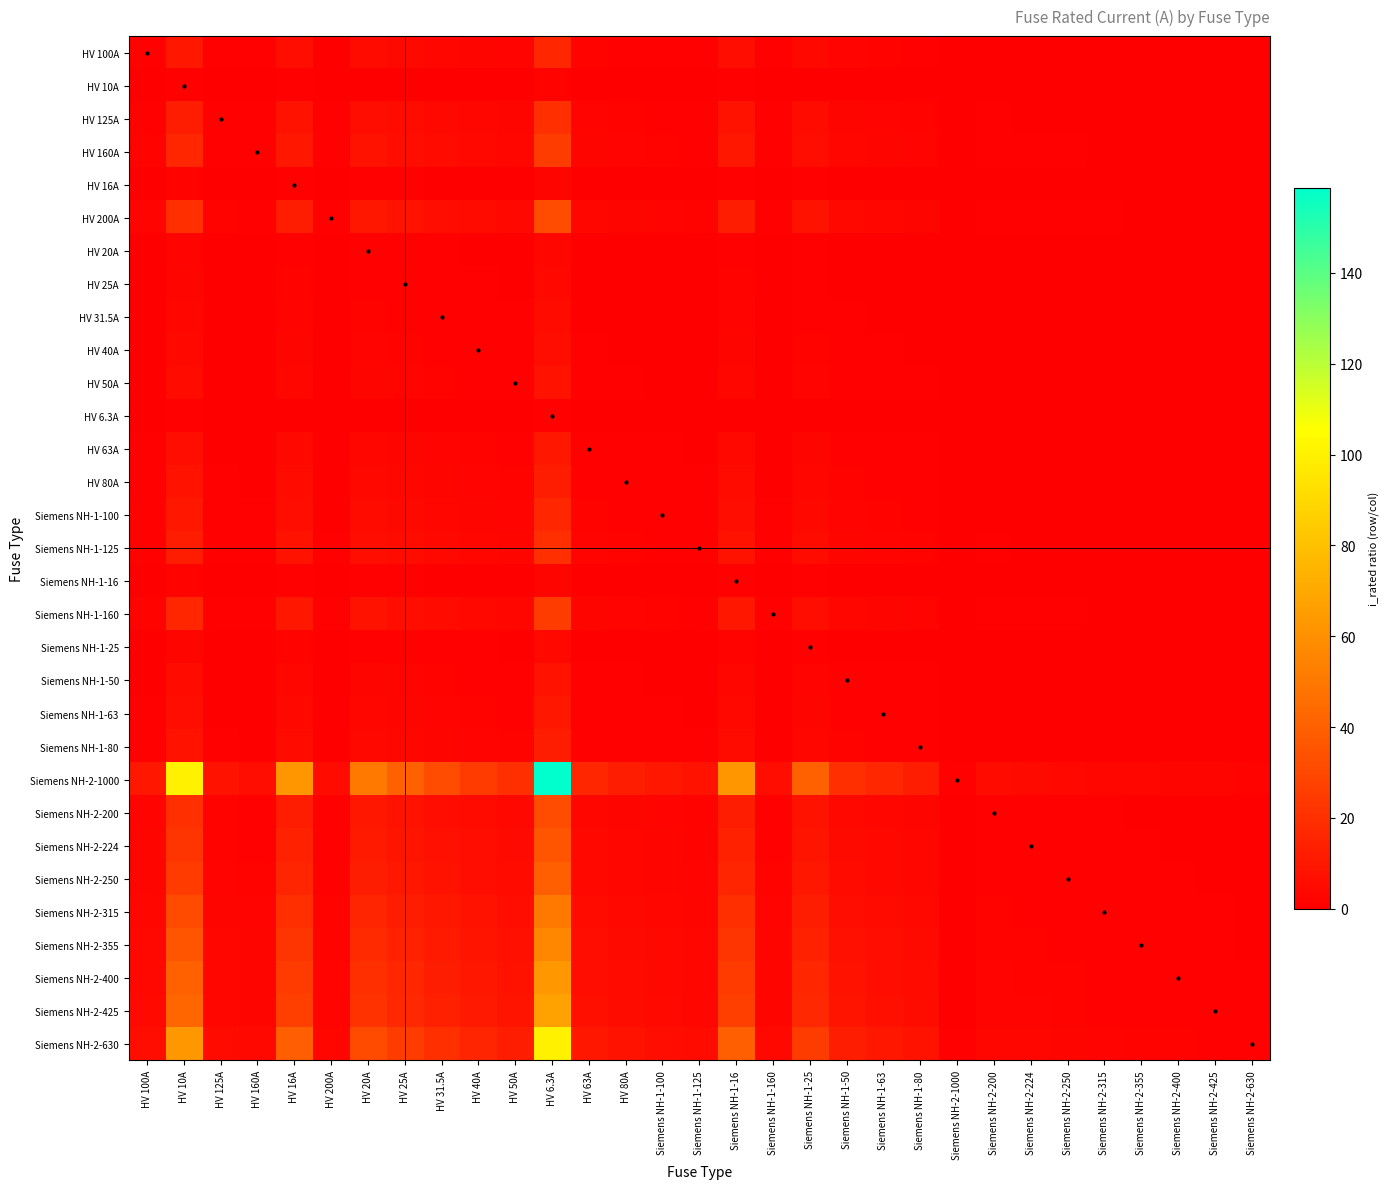

Reading right to left, extract all data points from this chart.

HV 100A: Siemens NH-2-630=0.2	Siemens NH-2-425=0.2	Siemens NH-2-400=0.2	Siemens NH-2-355=0.3	Siemens NH-2-315=0.3	Siemens NH-2-250=0.4	Siemens NH-2-224=0.4	Siemens NH-2-200=0.5	Siemens NH-2-1000=0.1	Siemens NH-1-80=1.2	Siemens NH-1-63=1.6	Siemens NH-1-50=2.0	Siemens NH-1-25=4.0	Siemens NH-1-160=0.6	Siemens NH-1-16=6.2	Siemens NH-1-125=0.8	Siemens NH-1-100=1.0	HV 80A=1.2	HV 63A=1.6	HV 6.3A=15.9	HV 50A=2.0	HV 40A=2.5	HV 31.5A=3.2	HV 25A=4.0	HV 20A=5.0	HV 200A=0.5	HV 16A=6.2	HV 160A=0.6	HV 125A=0.8	HV 10A=10.0	HV 100A=1.0
HV 10A: Siemens NH-2-630=0.0	Siemens NH-2-425=0.0	Siemens NH-2-400=0.0	Siemens NH-2-355=0.0	Siemens NH-2-315=0.0	Siemens NH-2-250=0.0	Siemens NH-2-224=0.0	Siemens NH-2-200=0.1	Siemens NH-2-1000=0.0	Siemens NH-1-80=0.1	Siemens NH-1-63=0.2	Siemens NH-1-50=0.2	Siemens NH-1-25=0.4	Siemens NH-1-160=0.1	Siemens NH-1-16=0.6	Siemens NH-1-125=0.1	Siemens NH-1-100=0.1	HV 80A=0.1	HV 63A=0.2	HV 6.3A=1.6	HV 50A=0.2	HV 40A=0.2	HV 31.5A=0.3	HV 25A=0.4	HV 20A=0.5	HV 200A=0.1	HV 16A=0.6	HV 160A=0.1	HV 125A=0.1	HV 10A=1.0	HV 100A=0.1
HV 125A: Siemens NH-2-630=0.2	Siemens NH-2-425=0.3	Siemens NH-2-400=0.3	Siemens NH-2-355=0.4	Siemens NH-2-315=0.4	Siemens NH-2-250=0.5	Siemens NH-2-224=0.6	Siemens NH-2-200=0.6	Siemens NH-2-1000=0.1	Siemens NH-1-80=1.6	Siemens NH-1-63=2.0	Siemens NH-1-50=2.5	Siemens NH-1-25=5.0	Siemens NH-1-160=0.8	Siemens NH-1-16=7.8	Siemens NH-1-125=1.0	Siemens NH-1-100=1.2	HV 80A=1.6	HV 63A=2.0	HV 6.3A=19.8	HV 50A=2.5	HV 40A=3.1	HV 31.5A=4.0	HV 25A=5.0	HV 20A=6.2	HV 200A=0.6	HV 16A=7.8	HV 160A=0.8	HV 125A=1.0	HV 10A=12.5	HV 100A=1.2
HV 160A: Siemens NH-2-630=0.3	Siemens NH-2-425=0.4	Siemens NH-2-400=0.4	Siemens NH-2-355=0.5	Siemens NH-2-315=0.5	Siemens NH-2-250=0.6	Siemens NH-2-224=0.7	Siemens NH-2-200=0.8	Siemens NH-2-1000=0.2	Siemens NH-1-80=2.0	Siemens NH-1-63=2.5	Siemens NH-1-50=3.2	Siemens NH-1-25=6.4	Siemens NH-1-160=1.0	Siemens NH-1-16=10.0	Siemens NH-1-125=1.3	Siemens NH-1-100=1.6	HV 80A=2.0	HV 63A=2.5	HV 6.3A=25.4	HV 50A=3.2	HV 40A=4.0	HV 31.5A=5.1	HV 25A=6.4	HV 20A=8.0	HV 200A=0.8	HV 16A=10.0	HV 160A=1.0	HV 125A=1.3	HV 10A=16.0	HV 100A=1.6
HV 16A: Siemens NH-2-630=0.0	Siemens NH-2-425=0.0	Siemens NH-2-400=0.0	Siemens NH-2-355=0.0	Siemens NH-2-315=0.1	Siemens NH-2-250=0.1	Siemens NH-2-224=0.1	Siemens NH-2-200=0.1	Siemens NH-2-1000=0.0	Siemens NH-1-80=0.2	Siemens NH-1-63=0.3	Siemens NH-1-50=0.3	Siemens NH-1-25=0.6	Siemens NH-1-160=0.1	Siemens NH-1-16=1.0	Siemens NH-1-125=0.1	Siemens NH-1-100=0.2	HV 80A=0.2	HV 63A=0.3	HV 6.3A=2.5	HV 50A=0.3	HV 40A=0.4	HV 31.5A=0.5	HV 25A=0.6	HV 20A=0.8	HV 200A=0.1	HV 16A=1.0	HV 160A=0.1	HV 125A=0.1	HV 10A=1.6	HV 100A=0.2
HV 200A: Siemens NH-2-630=0.3	Siemens NH-2-425=0.5	Siemens NH-2-400=0.5	Siemens NH-2-355=0.6	Siemens NH-2-315=0.6	Siemens NH-2-250=0.8	Siemens NH-2-224=0.9	Siemens NH-2-200=1.0	Siemens NH-2-1000=0.2	Siemens NH-1-80=2.5	Siemens NH-1-63=3.2	Siemens NH-1-50=4.0	Siemens NH-1-25=8.0	Siemens NH-1-160=1.2	Siemens NH-1-16=12.5	Siemens NH-1-125=1.6	Siemens NH-1-100=2.0	HV 80A=2.5	HV 63A=3.2	HV 6.3A=31.7	HV 50A=4.0	HV 40A=5.0	HV 31.5A=6.3	HV 25A=8.0	HV 20A=10.0	HV 200A=1.0	HV 16A=12.5	HV 160A=1.2	HV 125A=1.6	HV 10A=20.0	HV 100A=2.0
HV 20A: Siemens NH-2-630=0.0	Siemens NH-2-425=0.0	Siemens NH-2-400=0.1	Siemens NH-2-355=0.1	Siemens NH-2-315=0.1	Siemens NH-2-250=0.1	Siemens NH-2-224=0.1	Siemens NH-2-200=0.1	Siemens NH-2-1000=0.0	Siemens NH-1-80=0.2	Siemens NH-1-63=0.3	Siemens NH-1-50=0.4	Siemens NH-1-25=0.8	Siemens NH-1-160=0.1	Siemens NH-1-16=1.2	Siemens NH-1-125=0.2	Siemens NH-1-100=0.2	HV 80A=0.2	HV 63A=0.3	HV 6.3A=3.2	HV 50A=0.4	HV 40A=0.5	HV 31.5A=0.6	HV 25A=0.8	HV 20A=1.0	HV 200A=0.1	HV 16A=1.2	HV 160A=0.1	HV 125A=0.2	HV 10A=2.0	HV 100A=0.2
HV 25A: Siemens NH-2-630=0.0	Siemens NH-2-425=0.1	Siemens NH-2-400=0.1	Siemens NH-2-355=0.1	Siemens NH-2-315=0.1	Siemens NH-2-250=0.1	Siemens NH-2-224=0.1	Siemens NH-2-200=0.1	Siemens NH-2-1000=0.0	Siemens NH-1-80=0.3	Siemens NH-1-63=0.4	Siemens NH-1-50=0.5	Siemens NH-1-25=1.0	Siemens NH-1-160=0.2	Siemens NH-1-16=1.6	Siemens NH-1-125=0.2	Siemens NH-1-100=0.2	HV 80A=0.3	HV 63A=0.4	HV 6.3A=4.0	HV 50A=0.5	HV 40A=0.6	HV 31.5A=0.8	HV 25A=1.0	HV 20A=1.2	HV 200A=0.1	HV 16A=1.6	HV 160A=0.2	HV 125A=0.2	HV 10A=2.5	HV 100A=0.2
HV 31.5A: Siemens NH-2-630=0.1	Siemens NH-2-425=0.1	Siemens NH-2-400=0.1	Siemens NH-2-355=0.1	Siemens NH-2-315=0.1	Siemens NH-2-250=0.1	Siemens NH-2-224=0.1	Siemens NH-2-200=0.2	Siemens NH-2-1000=0.0	Siemens NH-1-80=0.4	Siemens NH-1-63=0.5	Siemens NH-1-50=0.6	Siemens NH-1-25=1.3	Siemens NH-1-160=0.2	Siemens NH-1-16=2.0	Siemens NH-1-125=0.3	Siemens NH-1-100=0.3	HV 80A=0.4	HV 63A=0.5	HV 6.3A=5.0	HV 50A=0.6	HV 40A=0.8	HV 31.5A=1.0	HV 25A=1.3	HV 20A=1.6	HV 200A=0.2	HV 16A=2.0	HV 160A=0.2	HV 125A=0.3	HV 10A=3.1	HV 100A=0.3
HV 40A: Siemens NH-2-630=0.1	Siemens NH-2-425=0.1	Siemens NH-2-400=0.1	Siemens NH-2-355=0.1	Siemens NH-2-315=0.1	Siemens NH-2-250=0.2	Siemens NH-2-224=0.2	Siemens NH-2-200=0.2	Siemens NH-2-1000=0.0	Siemens NH-1-80=0.5	Siemens NH-1-63=0.6	Siemens NH-1-50=0.8	Siemens NH-1-25=1.6	Siemens NH-1-160=0.2	Siemens NH-1-16=2.5	Siemens NH-1-125=0.3	Siemens NH-1-100=0.4	HV 80A=0.5	HV 63A=0.6	HV 6.3A=6.3	HV 50A=0.8	HV 40A=1.0	HV 31.5A=1.3	HV 25A=1.6	HV 20A=2.0	HV 200A=0.2	HV 16A=2.5	HV 160A=0.2	HV 125A=0.3	HV 10A=4.0	HV 100A=0.4
HV 50A: Siemens NH-2-630=0.1	Siemens NH-2-425=0.1	Siemens NH-2-400=0.1	Siemens NH-2-355=0.1	Siemens NH-2-315=0.2	Siemens NH-2-250=0.2	Siemens NH-2-224=0.2	Siemens NH-2-200=0.2	Siemens NH-2-1000=0.1	Siemens NH-1-80=0.6	Siemens NH-1-63=0.8	Siemens NH-1-50=1.0	Siemens NH-1-25=2.0	Siemens NH-1-160=0.3	Siemens NH-1-16=3.1	Siemens NH-1-125=0.4	Siemens NH-1-100=0.5	HV 80A=0.6	HV 63A=0.8	HV 6.3A=7.9	HV 50A=1.0	HV 40A=1.2	HV 31.5A=1.6	HV 25A=2.0	HV 20A=2.5	HV 200A=0.2	HV 16A=3.1	HV 160A=0.3	HV 125A=0.4	HV 10A=5.0	HV 100A=0.5
HV 6.3A: Siemens NH-2-630=0.0	Siemens NH-2-425=0.0	Siemens NH-2-400=0.0	Siemens NH-2-355=0.0	Siemens NH-2-315=0.0	Siemens NH-2-250=0.0	Siemens NH-2-224=0.0	Siemens NH-2-200=0.0	Siemens NH-2-1000=0.0	Siemens NH-1-80=0.1	Siemens NH-1-63=0.1	Siemens NH-1-50=0.1	Siemens NH-1-25=0.3	Siemens NH-1-160=0.0	Siemens NH-1-16=0.4	Siemens NH-1-125=0.1	Siemens NH-1-100=0.1	HV 80A=0.1	HV 63A=0.1	HV 6.3A=1.0	HV 50A=0.1	HV 40A=0.2	HV 31.5A=0.2	HV 25A=0.3	HV 20A=0.3	HV 200A=0.0	HV 16A=0.4	HV 160A=0.0	HV 125A=0.1	HV 10A=0.6	HV 100A=0.1
HV 63A: Siemens NH-2-630=0.1	Siemens NH-2-425=0.1	Siemens NH-2-400=0.2	Siemens NH-2-355=0.2	Siemens NH-2-315=0.2	Siemens NH-2-250=0.3	Siemens NH-2-224=0.3	Siemens NH-2-200=0.3	Siemens NH-2-1000=0.1	Siemens NH-1-80=0.8	Siemens NH-1-63=1.0	Siemens NH-1-50=1.3	Siemens NH-1-25=2.5	Siemens NH-1-160=0.4	Siemens NH-1-16=3.9	Siemens NH-1-125=0.5	Siemens NH-1-100=0.6	HV 80A=0.8	HV 63A=1.0	HV 6.3A=10.0	HV 50A=1.3	HV 40A=1.6	HV 31.5A=2.0	HV 25A=2.5	HV 20A=3.1	HV 200A=0.3	HV 16A=3.9	HV 160A=0.4	HV 125A=0.5	HV 10A=6.3	HV 100A=0.6
HV 80A: Siemens NH-2-630=0.1	Siemens NH-2-425=0.2	Siemens NH-2-400=0.2	Siemens NH-2-355=0.2	Siemens NH-2-315=0.3	Siemens NH-2-250=0.3	Siemens NH-2-224=0.4	Siemens NH-2-200=0.4	Siemens NH-2-1000=0.1	Siemens NH-1-80=1.0	Siemens NH-1-63=1.3	Siemens NH-1-50=1.6	Siemens NH-1-25=3.2	Siemens NH-1-160=0.5	Siemens NH-1-16=5.0	Siemens NH-1-125=0.6	Siemens NH-1-100=0.8	HV 80A=1.0	HV 63A=1.3	HV 6.3A=12.7	HV 50A=1.6	HV 40A=2.0	HV 31.5A=2.5	HV 25A=3.2	HV 20A=4.0	HV 200A=0.4	HV 16A=5.0	HV 160A=0.5	HV 125A=0.6	HV 10A=8.0	HV 100A=0.8
Siemens NH-1-100: Siemens NH-2-630=0.2	Siemens NH-2-425=0.2	Siemens NH-2-400=0.2	Siemens NH-2-355=0.3	Siemens NH-2-315=0.3	Siemens NH-2-250=0.4	Siemens NH-2-224=0.4	Siemens NH-2-200=0.5	Siemens NH-2-1000=0.1	Siemens NH-1-80=1.2	Siemens NH-1-63=1.6	Siemens NH-1-50=2.0	Siemens NH-1-25=4.0	Siemens NH-1-160=0.6	Siemens NH-1-16=6.2	Siemens NH-1-125=0.8	Siemens NH-1-100=1.0	HV 80A=1.2	HV 63A=1.6	HV 6.3A=15.9	HV 50A=2.0	HV 40A=2.5	HV 31.5A=3.2	HV 25A=4.0	HV 20A=5.0	HV 200A=0.5	HV 16A=6.2	HV 160A=0.6	HV 125A=0.8	HV 10A=10.0	HV 100A=1.0
Siemens NH-1-125: Siemens NH-2-630=0.2	Siemens NH-2-425=0.3	Siemens NH-2-400=0.3	Siemens NH-2-355=0.4	Siemens NH-2-315=0.4	Siemens NH-2-250=0.5	Siemens NH-2-224=0.6	Siemens NH-2-200=0.6	Siemens NH-2-1000=0.1	Siemens NH-1-80=1.6	Siemens NH-1-63=2.0	Siemens NH-1-50=2.5	Siemens NH-1-25=5.0	Siemens NH-1-160=0.8	Siemens NH-1-16=7.8	Siemens NH-1-125=1.0	Siemens NH-1-100=1.2	HV 80A=1.6	HV 63A=2.0	HV 6.3A=19.8	HV 50A=2.5	HV 40A=3.1	HV 31.5A=4.0	HV 25A=5.0	HV 20A=6.2	HV 200A=0.6	HV 16A=7.8	HV 160A=0.8	HV 125A=1.0	HV 10A=12.5	HV 100A=1.2
Siemens NH-1-16: Siemens NH-2-630=0.0	Siemens NH-2-425=0.0	Siemens NH-2-400=0.0	Siemens NH-2-355=0.0	Siemens NH-2-315=0.1	Siemens NH-2-250=0.1	Siemens NH-2-224=0.1	Siemens NH-2-200=0.1	Siemens NH-2-1000=0.0	Siemens NH-1-80=0.2	Siemens NH-1-63=0.3	Siemens NH-1-50=0.3	Siemens NH-1-25=0.6	Siemens NH-1-160=0.1	Siemens NH-1-16=1.0	Siemens NH-1-125=0.1	Siemens NH-1-100=0.2	HV 80A=0.2	HV 63A=0.3	HV 6.3A=2.5	HV 50A=0.3	HV 40A=0.4	HV 31.5A=0.5	HV 25A=0.6	HV 20A=0.8	HV 200A=0.1	HV 16A=1.0	HV 160A=0.1	HV 125A=0.1	HV 10A=1.6	HV 100A=0.2
Siemens NH-1-160: Siemens NH-2-630=0.3	Siemens NH-2-425=0.4	Siemens NH-2-400=0.4	Siemens NH-2-355=0.5	Siemens NH-2-315=0.5	Siemens NH-2-250=0.6	Siemens NH-2-224=0.7	Siemens NH-2-200=0.8	Siemens NH-2-1000=0.2	Siemens NH-1-80=2.0	Siemens NH-1-63=2.5	Siemens NH-1-50=3.2	Siemens NH-1-25=6.4	Siemens NH-1-160=1.0	Siemens NH-1-16=10.0	Siemens NH-1-125=1.3	Siemens NH-1-100=1.6	HV 80A=2.0	HV 63A=2.5	HV 6.3A=25.4	HV 50A=3.2	HV 40A=4.0	HV 31.5A=5.1	HV 25A=6.4	HV 20A=8.0	HV 200A=0.8	HV 16A=10.0	HV 160A=1.0	HV 125A=1.3	HV 10A=16.0	HV 100A=1.6
Siemens NH-1-25: Siemens NH-2-630=0.0	Siemens NH-2-425=0.1	Siemens NH-2-400=0.1	Siemens NH-2-355=0.1	Siemens NH-2-315=0.1	Siemens NH-2-250=0.1	Siemens NH-2-224=0.1	Siemens NH-2-200=0.1	Siemens NH-2-1000=0.0	Siemens NH-1-80=0.3	Siemens NH-1-63=0.4	Siemens NH-1-50=0.5	Siemens NH-1-25=1.0	Siemens NH-1-160=0.2	Siemens NH-1-16=1.6	Siemens NH-1-125=0.2	Siemens NH-1-100=0.2	HV 80A=0.3	HV 63A=0.4	HV 6.3A=4.0	HV 50A=0.5	HV 40A=0.6	HV 31.5A=0.8	HV 25A=1.0	HV 20A=1.2	HV 200A=0.1	HV 16A=1.6	HV 160A=0.2	HV 125A=0.2	HV 10A=2.5	HV 100A=0.2
Siemens NH-1-50: Siemens NH-2-630=0.1	Siemens NH-2-425=0.1	Siemens NH-2-400=0.1	Siemens NH-2-355=0.1	Siemens NH-2-315=0.2	Siemens NH-2-250=0.2	Siemens NH-2-224=0.2	Siemens NH-2-200=0.2	Siemens NH-2-1000=0.1	Siemens NH-1-80=0.6	Siemens NH-1-63=0.8	Siemens NH-1-50=1.0	Siemens NH-1-25=2.0	Siemens NH-1-160=0.3	Siemens NH-1-16=3.1	Siemens NH-1-125=0.4	Siemens NH-1-100=0.5	HV 80A=0.6	HV 63A=0.8	HV 6.3A=7.9	HV 50A=1.0	HV 40A=1.2	HV 31.5A=1.6	HV 25A=2.0	HV 20A=2.5	HV 200A=0.2	HV 16A=3.1	HV 160A=0.3	HV 125A=0.4	HV 10A=5.0	HV 100A=0.5
Siemens NH-1-63: Siemens NH-2-630=0.1	Siemens NH-2-425=0.1	Siemens NH-2-400=0.2	Siemens NH-2-355=0.2	Siemens NH-2-315=0.2	Siemens NH-2-250=0.3	Siemens NH-2-224=0.3	Siemens NH-2-200=0.3	Siemens NH-2-1000=0.1	Siemens NH-1-80=0.8	Siemens NH-1-63=1.0	Siemens NH-1-50=1.3	Siemens NH-1-25=2.5	Siemens NH-1-160=0.4	Siemens NH-1-16=3.9	Siemens NH-1-125=0.5	Siemens NH-1-100=0.6	HV 80A=0.8	HV 63A=1.0	HV 6.3A=10.0	HV 50A=1.3	HV 40A=1.6	HV 31.5A=2.0	HV 25A=2.5	HV 20A=3.1	HV 200A=0.3	HV 16A=3.9	HV 160A=0.4	HV 125A=0.5	HV 10A=6.3	HV 100A=0.6
Siemens NH-1-80: Siemens NH-2-630=0.1	Siemens NH-2-425=0.2	Siemens NH-2-400=0.2	Siemens NH-2-355=0.2	Siemens NH-2-315=0.3	Siemens NH-2-250=0.3	Siemens NH-2-224=0.4	Siemens NH-2-200=0.4	Siemens NH-2-1000=0.1	Siemens NH-1-80=1.0	Siemens NH-1-63=1.3	Siemens NH-1-50=1.6	Siemens NH-1-25=3.2	Siemens NH-1-160=0.5	Siemens NH-1-16=5.0	Siemens NH-1-125=0.6	Siemens NH-1-100=0.8	HV 80A=1.0	HV 63A=1.3	HV 6.3A=12.7	HV 50A=1.6	HV 40A=2.0	HV 31.5A=2.5	HV 25A=3.2	HV 20A=4.0	HV 200A=0.4	HV 16A=5.0	HV 160A=0.5	HV 125A=0.6	HV 10A=8.0	HV 100A=0.8
Siemens NH-2-1000: Siemens NH-2-630=1.6	Siemens NH-2-425=2.4	Siemens NH-2-400=2.5	Siemens NH-2-355=2.8	Siemens NH-2-315=3.2	Siemens NH-2-250=4.0	Siemens NH-2-224=4.5	Siemens NH-2-200=5.0	Siemens NH-2-1000=1.0	Siemens NH-1-80=12.5	Siemens NH-1-63=15.9	Siemens NH-1-50=20.0	Siemens NH-1-25=40.0	Siemens NH-1-160=6.2	Siemens NH-1-16=62.5	Siemens NH-1-125=8.0	Siemens NH-1-100=10.0	HV 80A=12.5	HV 63A=15.9	HV 6.3A=158.7	HV 50A=20.0	HV 40A=25.0	HV 31.5A=31.7	HV 25A=40.0	HV 20A=50.0	HV 200A=5.0	HV 16A=62.5	HV 160A=6.2	HV 125A=8.0	HV 10A=100.0	HV 100A=10.0
Siemens NH-2-200: Siemens NH-2-630=0.3	Siemens NH-2-425=0.5	Siemens NH-2-400=0.5	Siemens NH-2-355=0.6	Siemens NH-2-315=0.6	Siemens NH-2-250=0.8	Siemens NH-2-224=0.9	Siemens NH-2-200=1.0	Siemens NH-2-1000=0.2	Siemens NH-1-80=2.5	Siemens NH-1-63=3.2	Siemens NH-1-50=4.0	Siemens NH-1-25=8.0	Siemens NH-1-160=1.2	Siemens NH-1-16=12.5	Siemens NH-1-125=1.6	Siemens NH-1-100=2.0	HV 80A=2.5	HV 63A=3.2	HV 6.3A=31.7	HV 50A=4.0	HV 40A=5.0	HV 31.5A=6.3	HV 25A=8.0	HV 20A=10.0	HV 200A=1.0	HV 16A=12.5	HV 160A=1.2	HV 125A=1.6	HV 10A=20.0	HV 100A=2.0
Siemens NH-2-224: Siemens NH-2-630=0.4	Siemens NH-2-425=0.5	Siemens NH-2-400=0.6	Siemens NH-2-355=0.6	Siemens NH-2-315=0.7	Siemens NH-2-250=0.9	Siemens NH-2-224=1.0	Siemens NH-2-200=1.1	Siemens NH-2-1000=0.2	Siemens NH-1-80=2.8	Siemens NH-1-63=3.6	Siemens NH-1-50=4.5	Siemens NH-1-25=9.0	Siemens NH-1-160=1.4	Siemens NH-1-16=14.0	Siemens NH-1-125=1.8	Siemens NH-1-100=2.2	HV 80A=2.8	HV 63A=3.6	HV 6.3A=35.6	HV 50A=4.5	HV 40A=5.6	HV 31.5A=7.1	HV 25A=9.0	HV 20A=11.2	HV 200A=1.1	HV 16A=14.0	HV 160A=1.4	HV 125A=1.8	HV 10A=22.4	HV 100A=2.2
Siemens NH-2-250: Siemens NH-2-630=0.4	Siemens NH-2-425=0.6	Siemens NH-2-400=0.6	Siemens NH-2-355=0.7	Siemens NH-2-315=0.8	Siemens NH-2-250=1.0	Siemens NH-2-224=1.1	Siemens NH-2-200=1.2	Siemens NH-2-1000=0.2	Siemens NH-1-80=3.1	Siemens NH-1-63=4.0	Siemens NH-1-50=5.0	Siemens NH-1-25=10.0	Siemens NH-1-160=1.6	Siemens NH-1-16=15.6	Siemens NH-1-125=2.0	Siemens NH-1-100=2.5	HV 80A=3.1	HV 63A=4.0	HV 6.3A=39.7	HV 50A=5.0	HV 40A=6.2	HV 31.5A=7.9	HV 25A=10.0	HV 20A=12.5	HV 200A=1.2	HV 16A=15.6	HV 160A=1.6	HV 125A=2.0	HV 10A=25.0	HV 100A=2.5
Siemens NH-2-315: Siemens NH-2-630=0.5	Siemens NH-2-425=0.7	Siemens NH-2-400=0.8	Siemens NH-2-355=0.9	Siemens NH-2-315=1.0	Siemens NH-2-250=1.3	Siemens NH-2-224=1.4	Siemens NH-2-200=1.6	Siemens NH-2-1000=0.3	Siemens NH-1-80=3.9	Siemens NH-1-63=5.0	Siemens NH-1-50=6.3	Siemens NH-1-25=12.6	Siemens NH-1-160=2.0	Siemens NH-1-16=19.7	Siemens NH-1-125=2.5	Siemens NH-1-100=3.1	HV 80A=3.9	HV 63A=5.0	HV 6.3A=50.0	HV 50A=6.3	HV 40A=7.9	HV 31.5A=10.0	HV 25A=12.6	HV 20A=15.8	HV 200A=1.6	HV 16A=19.7	HV 160A=2.0	HV 125A=2.5	HV 10A=31.5	HV 100A=3.1
Siemens NH-2-355: Siemens NH-2-630=0.6	Siemens NH-2-425=0.8	Siemens NH-2-400=0.9	Siemens NH-2-355=1.0	Siemens NH-2-315=1.1	Siemens NH-2-250=1.4	Siemens NH-2-224=1.6	Siemens NH-2-200=1.8	Siemens NH-2-1000=0.4	Siemens NH-1-80=4.4	Siemens NH-1-63=5.6	Siemens NH-1-50=7.1	Siemens NH-1-25=14.2	Siemens NH-1-160=2.2	Siemens NH-1-16=22.2	Siemens NH-1-125=2.8	Siemens NH-1-100=3.5	HV 80A=4.4	HV 63A=5.6	HV 6.3A=56.3	HV 50A=7.1	HV 40A=8.9	HV 31.5A=11.3	HV 25A=14.2	HV 20A=17.8	HV 200A=1.8	HV 16A=22.2	HV 160A=2.2	HV 125A=2.8	HV 10A=35.5	HV 100A=3.5
Siemens NH-2-400: Siemens NH-2-630=0.6	Siemens NH-2-425=0.9	Siemens NH-2-400=1.0	Siemens NH-2-355=1.1	Siemens NH-2-315=1.3	Siemens NH-2-250=1.6	Siemens NH-2-224=1.8	Siemens NH-2-200=2.0	Siemens NH-2-1000=0.4	Siemens NH-1-80=5.0	Siemens NH-1-63=6.3	Siemens NH-1-50=8.0	Siemens NH-1-25=16.0	Siemens NH-1-160=2.5	Siemens NH-1-16=25.0	Siemens NH-1-125=3.2	Siemens NH-1-100=4.0	HV 80A=5.0	HV 63A=6.3	HV 6.3A=63.5	HV 50A=8.0	HV 40A=10.0	HV 31.5A=12.7	HV 25A=16.0	HV 20A=20.0	HV 200A=2.0	HV 16A=25.0	HV 160A=2.5	HV 125A=3.2	HV 10A=40.0	HV 100A=4.0
Siemens NH-2-425: Siemens NH-2-630=0.7	Siemens NH-2-425=1.0	Siemens NH-2-400=1.1	Siemens NH-2-355=1.2	Siemens NH-2-315=1.3	Siemens NH-2-250=1.7	Siemens NH-2-224=1.9	Siemens NH-2-200=2.1	Siemens NH-2-1000=0.4	Siemens NH-1-80=5.3	Siemens NH-1-63=6.7	Siemens NH-1-50=8.5	Siemens NH-1-25=17.0	Siemens NH-1-160=2.7	Siemens NH-1-16=26.6	Siemens NH-1-125=3.4	Siemens NH-1-100=4.2	HV 80A=5.3	HV 63A=6.7	HV 6.3A=67.5	HV 50A=8.5	HV 40A=10.6	HV 31.5A=13.5	HV 25A=17.0	HV 20A=21.2	HV 200A=2.1	HV 16A=26.6	HV 160A=2.7	HV 125A=3.4	HV 10A=42.5	HV 100A=4.2
Siemens NH-2-630: Siemens NH-2-630=1.0	Siemens NH-2-425=1.5	Siemens NH-2-400=1.6	Siemens NH-2-355=1.8	Siemens NH-2-315=2.0	Siemens NH-2-250=2.5	Siemens NH-2-224=2.8	Siemens NH-2-200=3.1	Siemens NH-2-1000=0.6	Siemens NH-1-80=7.9	Siemens NH-1-63=10.0	Siemens NH-1-50=12.6	Siemens NH-1-25=25.2	Siemens NH-1-160=3.9	Siemens NH-1-16=39.4	Siemens NH-1-125=5.0	Siemens NH-1-100=6.3	HV 80A=7.9	HV 63A=10.0	HV 6.3A=100.0	HV 50A=12.6	HV 40A=15.8	HV 31.5A=20.0	HV 25A=25.2	HV 20A=31.5	HV 200A=3.1	HV 16A=39.4	HV 160A=3.9	HV 125A=5.0	HV 10A=63.0	HV 100A=6.3